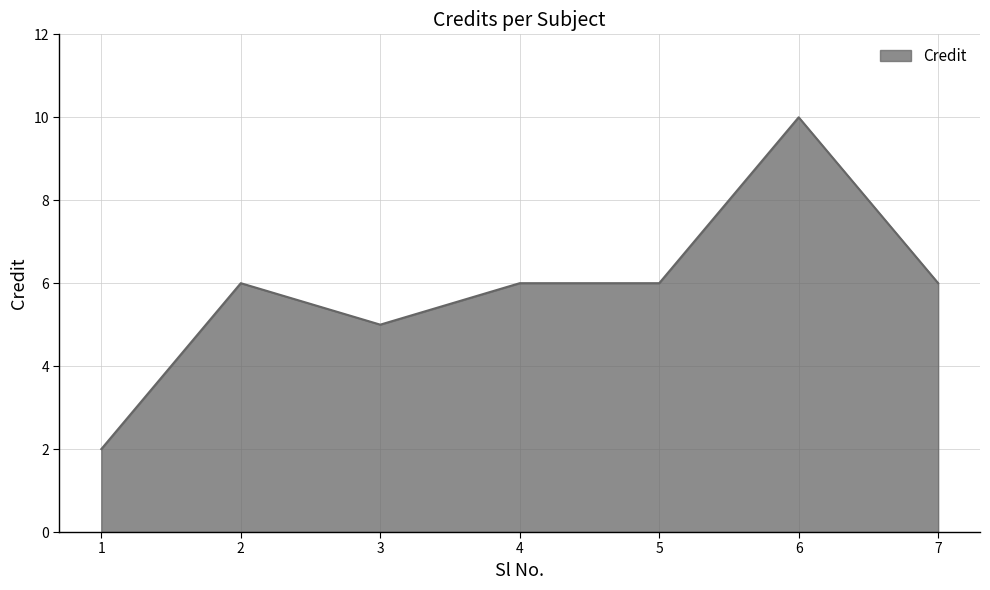

What is the average value?

6